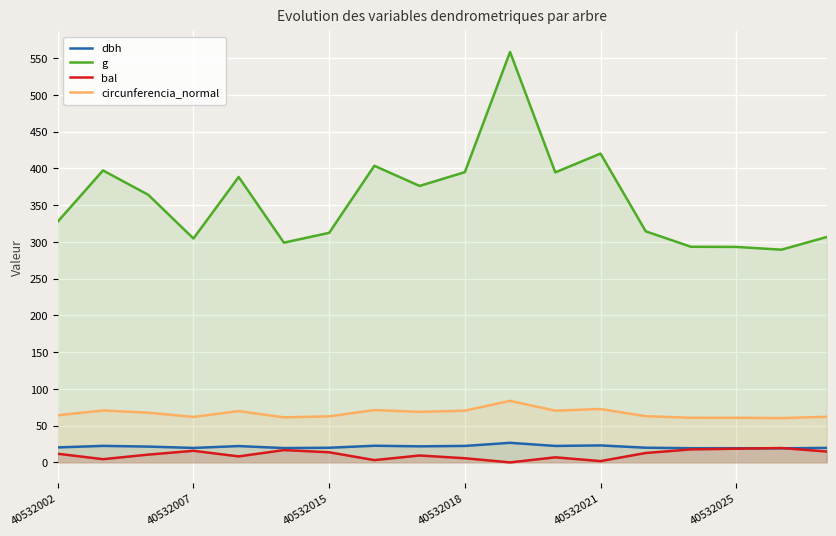

Reading left to right, transcribe all the data shown in this chart.

dbh: 20.4	22.5	21.5	19.7	22.2	19.5	19.9	22.7	21.9	22.4	26.7	22.4	23.1	20.0	19.3	19.3	19.2	19.8
g: 327.7	397.4	364.3	304.7	388.4	299.1	312.4	403.7	376.3	395.0	558.6	394.7	420.3	314.5	293.5	293.3	289.5	306.7
bal: 11.8	4.4	10.6	15.8	8.2	16.8	13.8	3.1	9.4	5.7	0.0	6.9	1.8	12.8	17.7	18.6	19.6	14.8
circunferencia_normal: 64.2	70.7	67.7	61.9	69.9	61.3	62.7	71.2	68.8	70.5	83.8	70.4	72.7	62.9	60.7	60.7	60.3	62.1